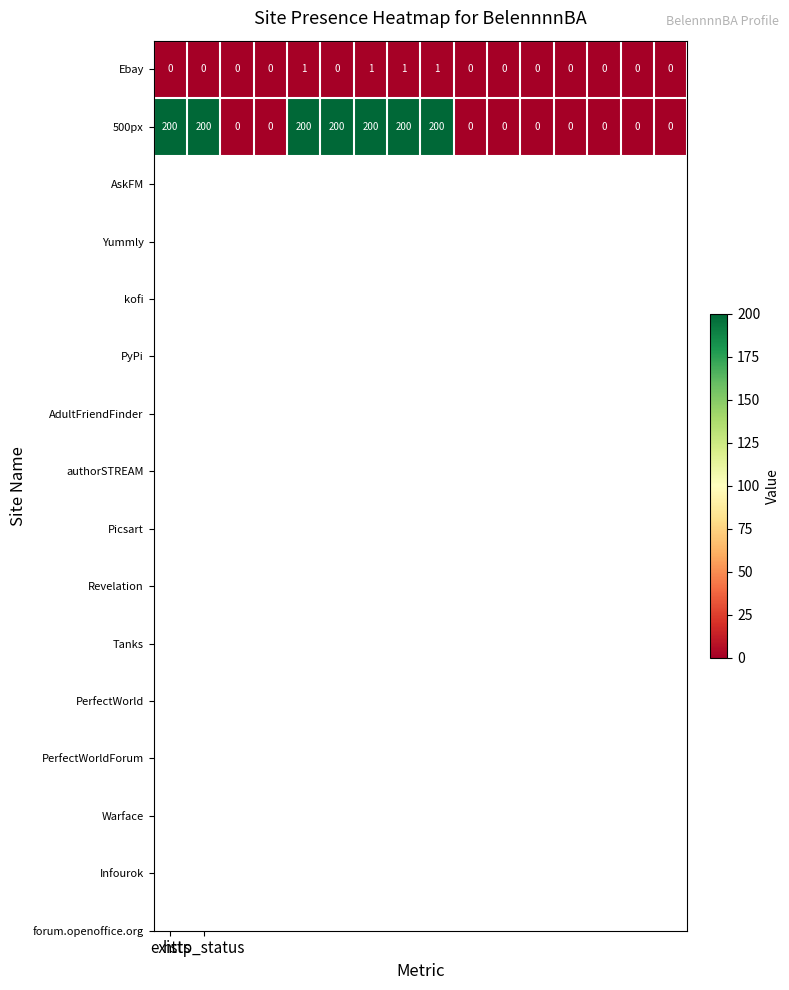

List the series in order of their overall mean, highest first.

500px, Ebay